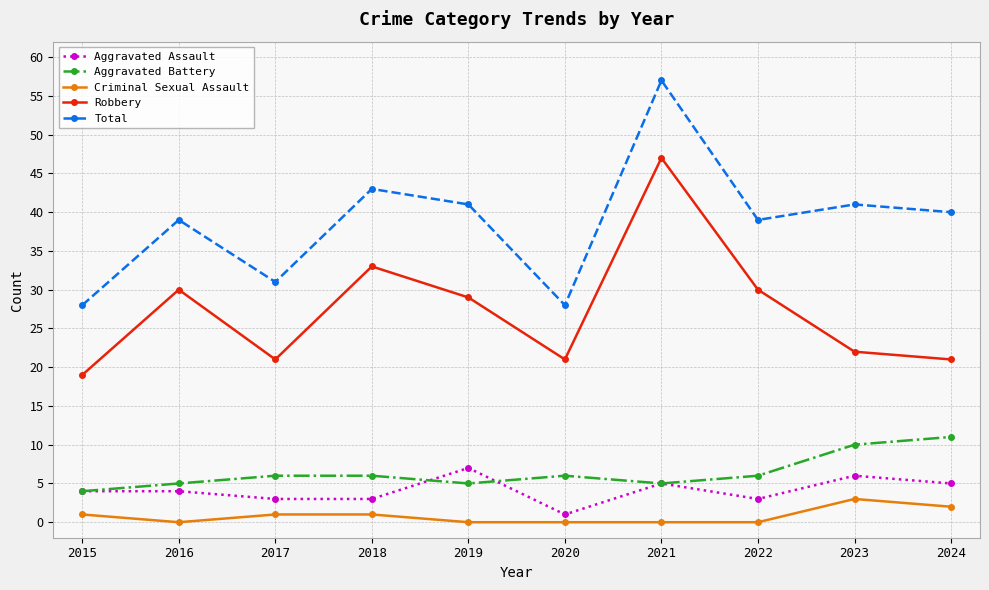

What is the minimum value for Robbery?

19